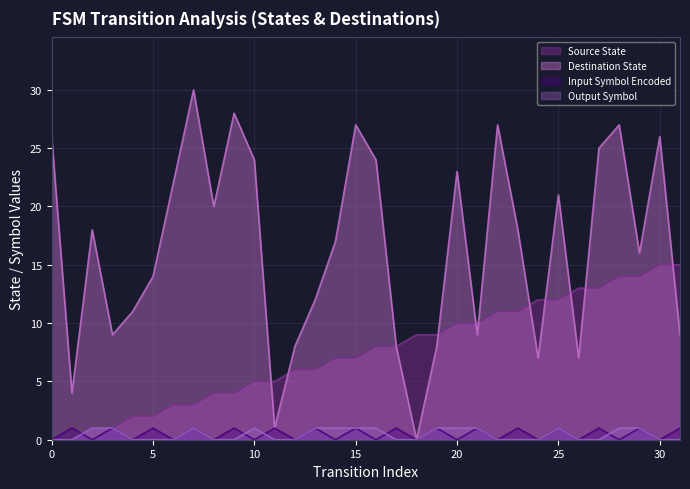

True or false: destination_state and input_symbol_encoded cross at least once.

False